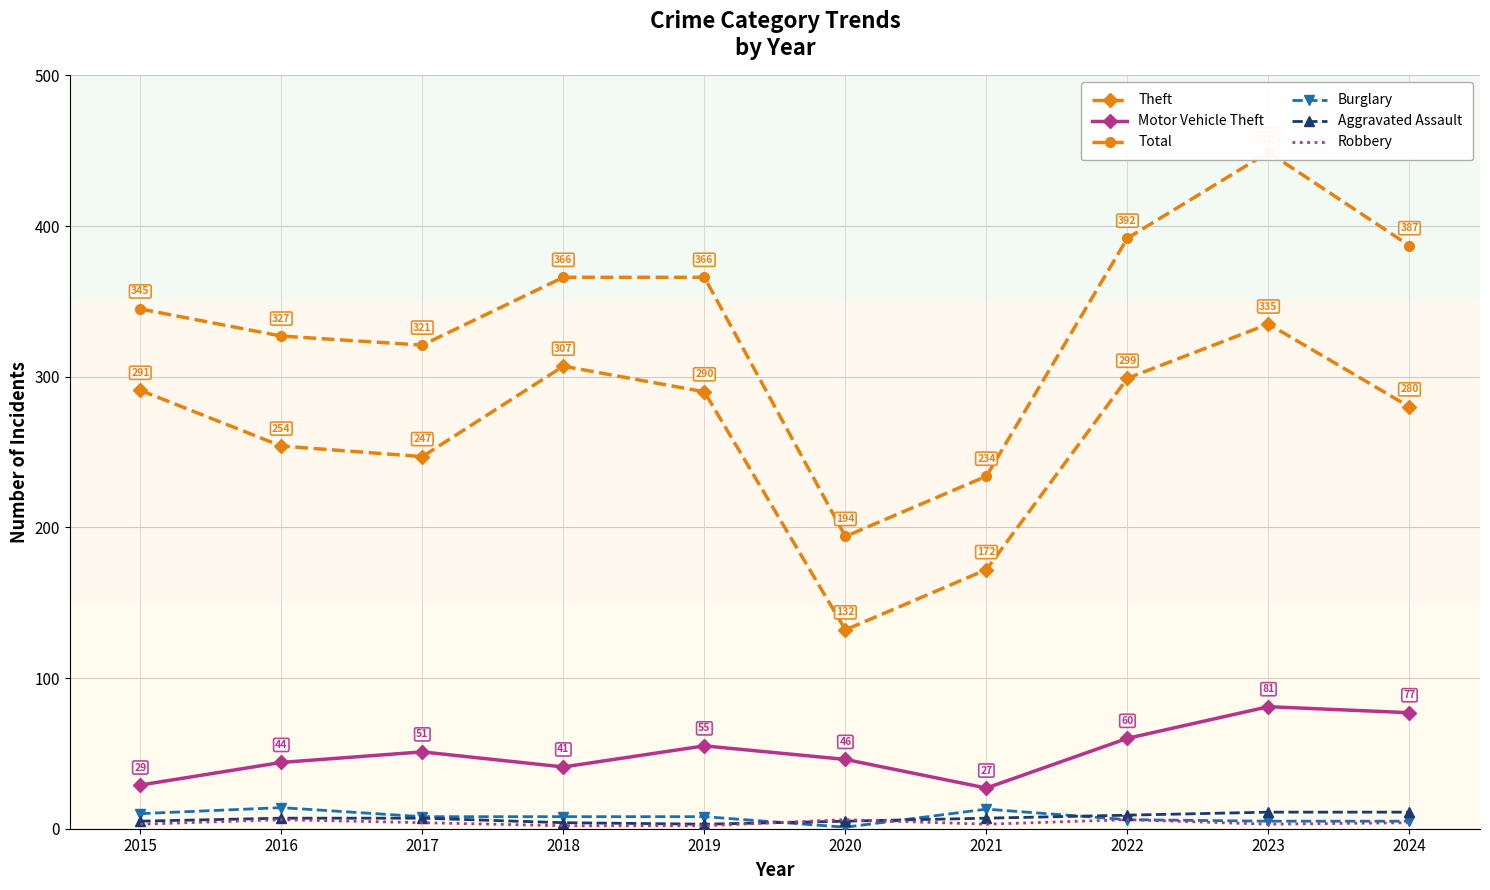

True or false: Burglary has a value of 5 at 2024.

True